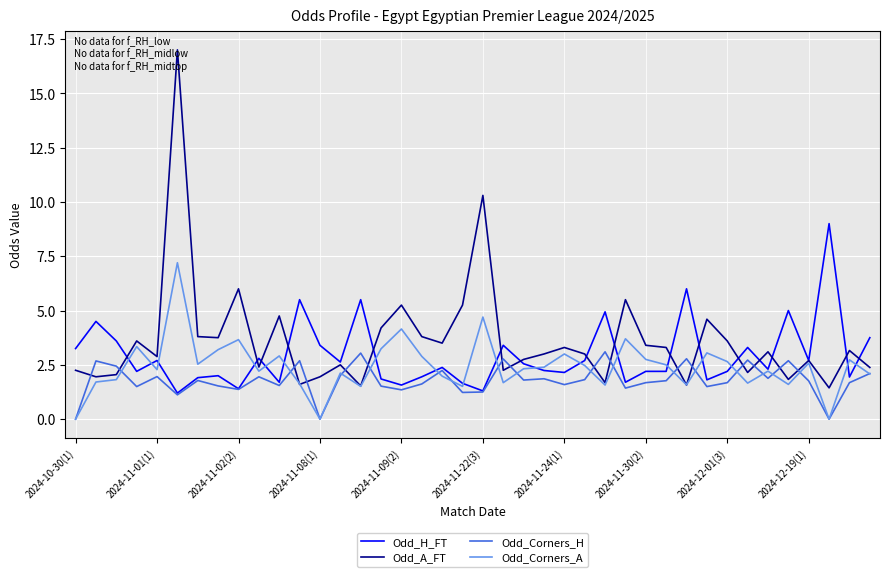

Which series has the widest spread of values?

Odd_A_FT